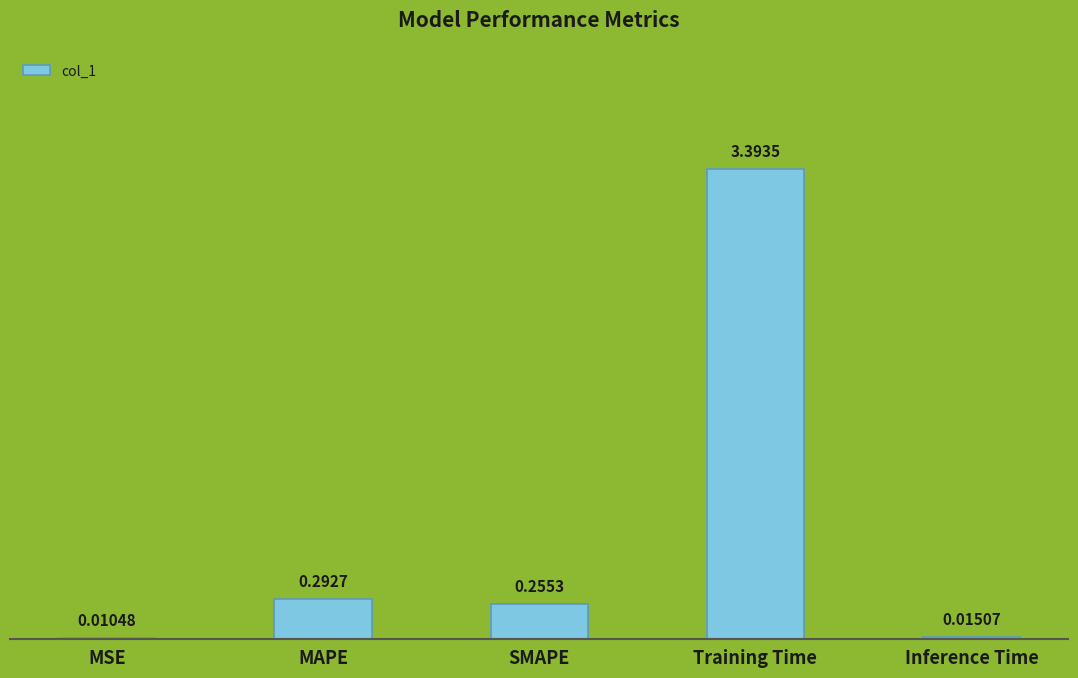

At which label is the value closest to 1?

MAPE